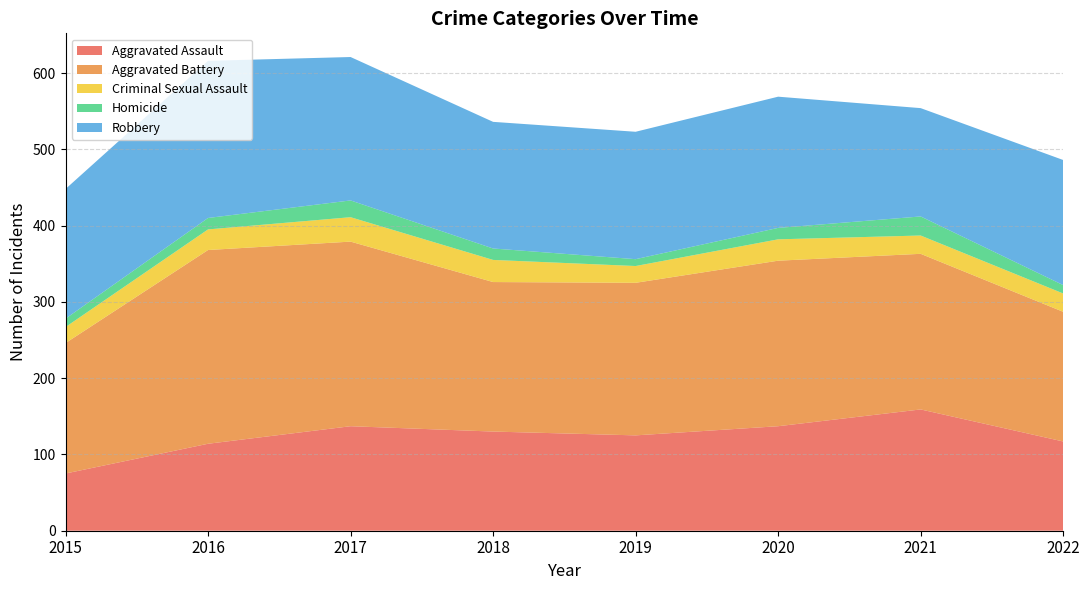

Reading left to right, list all the values displayed in this chart.

Aggravated Assault: 2015=75	2016=114	2017=137	2018=130	2019=125	2020=137	2021=159	2022=117
Aggravated Battery: 2015=171	2016=254	2017=242	2018=196	2019=200	2020=217	2021=204	2022=170
Criminal Sexual Assault: 2015=21	2016=27	2017=32	2018=29	2019=22	2020=28	2021=24	2022=24
Homicide: 2015=11	2016=15	2017=22	2018=15	2019=9	2020=15	2021=25	2022=11
Robbery: 2015=170	2016=206	2017=188	2018=166	2019=167	2020=172	2021=142	2022=164